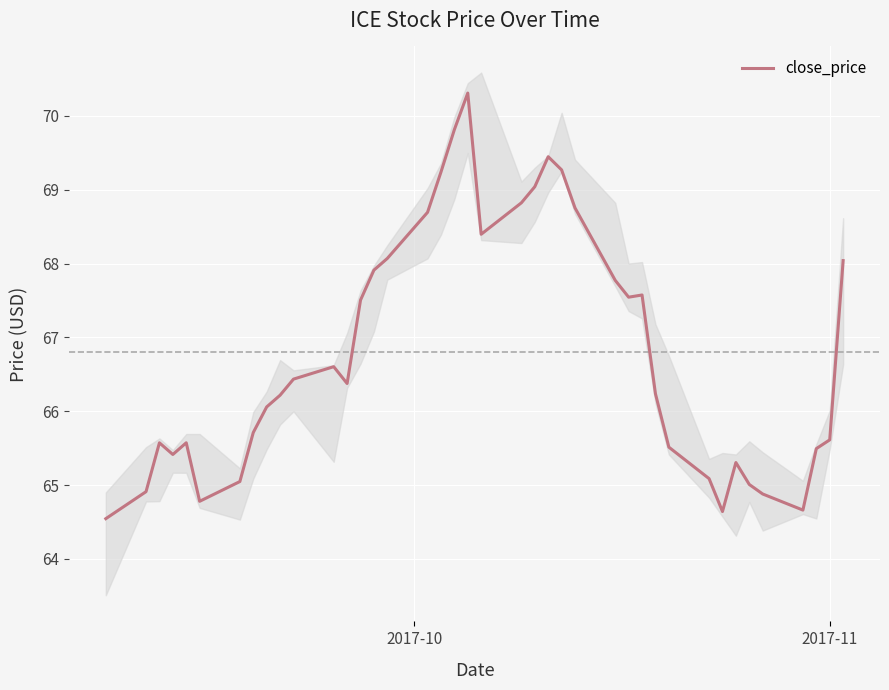

What is the lowest value of the close_price series?

64.5